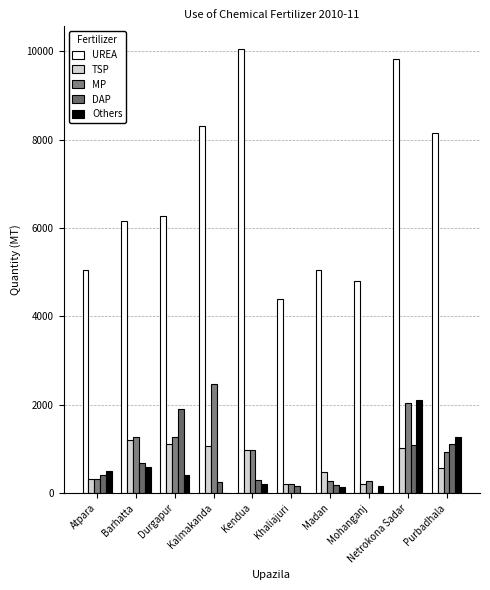

How many groups of bars are there?

10